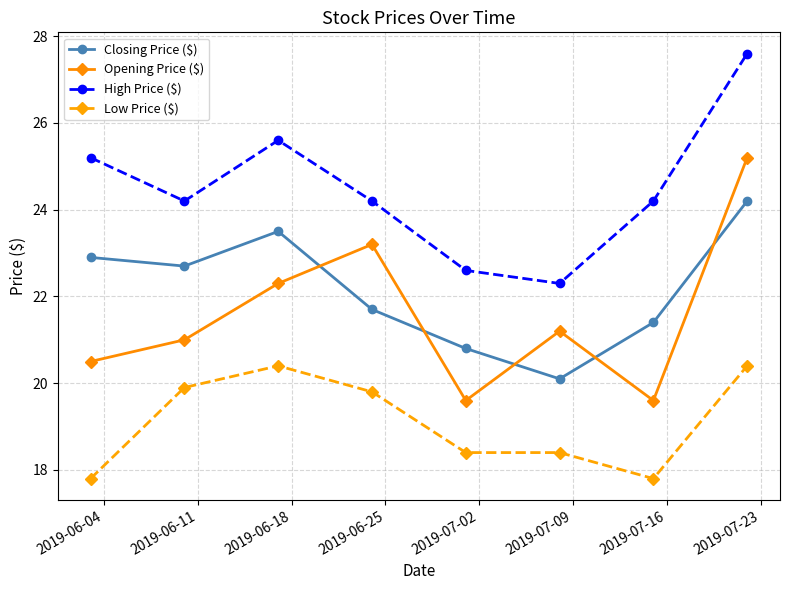

What is the difference between the second highest and minimum values in the Opening Price ($) series?

3.6